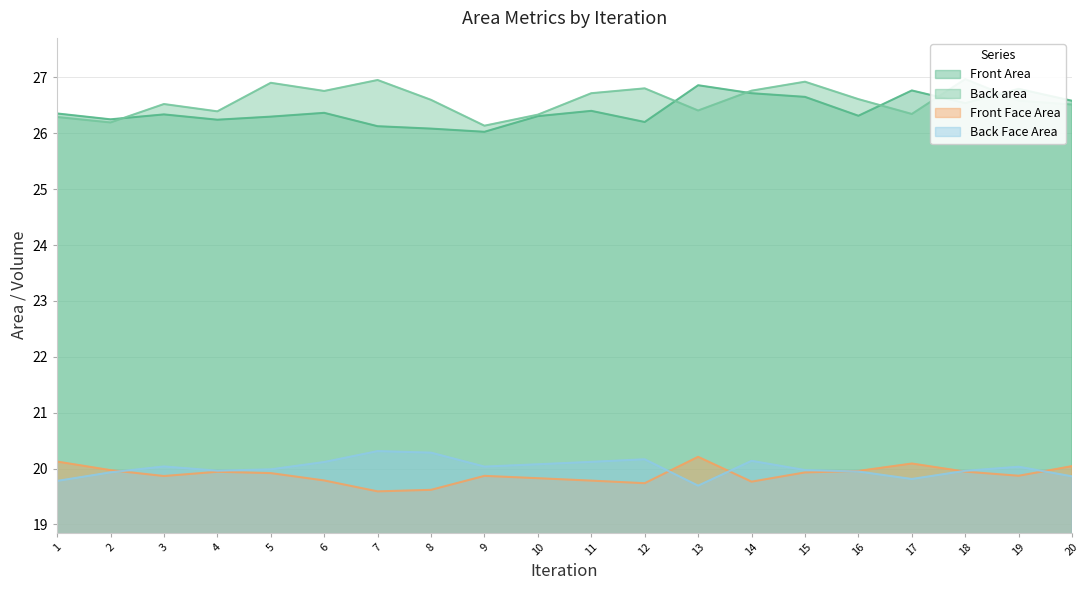

Is the value of Front Face Area at 12 greater than the value of Back Face Area at 1?

No